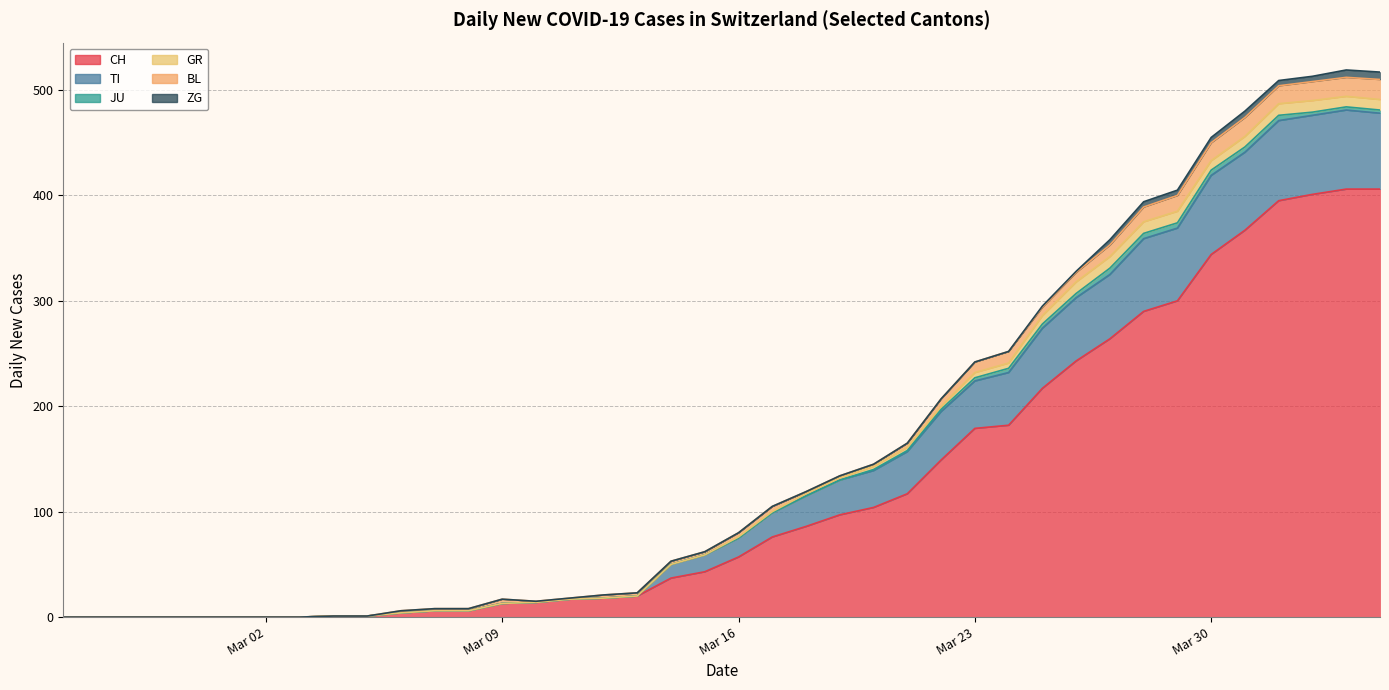

At how many categories does at least one series exceed 174?

13